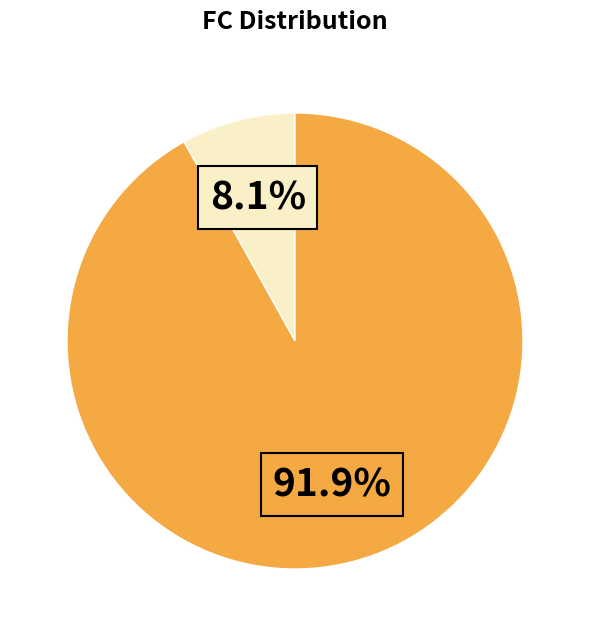

Is there a majority slice in this chart?

Yes